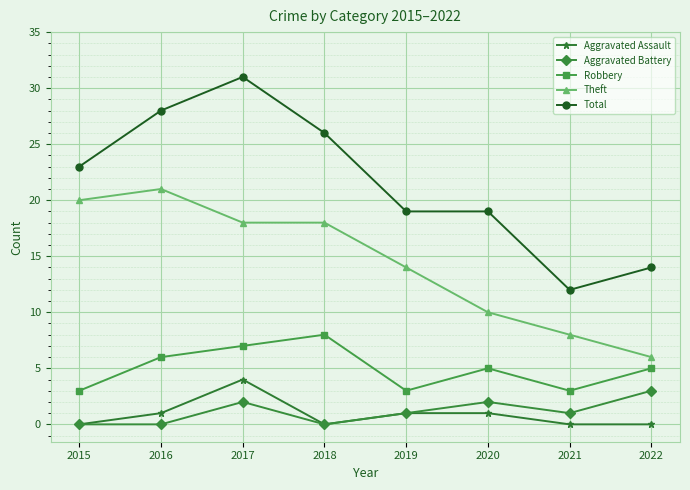

What are all the series names shown in the legend?

Aggravated Assault, Aggravated Battery, Robbery, Theft, Total